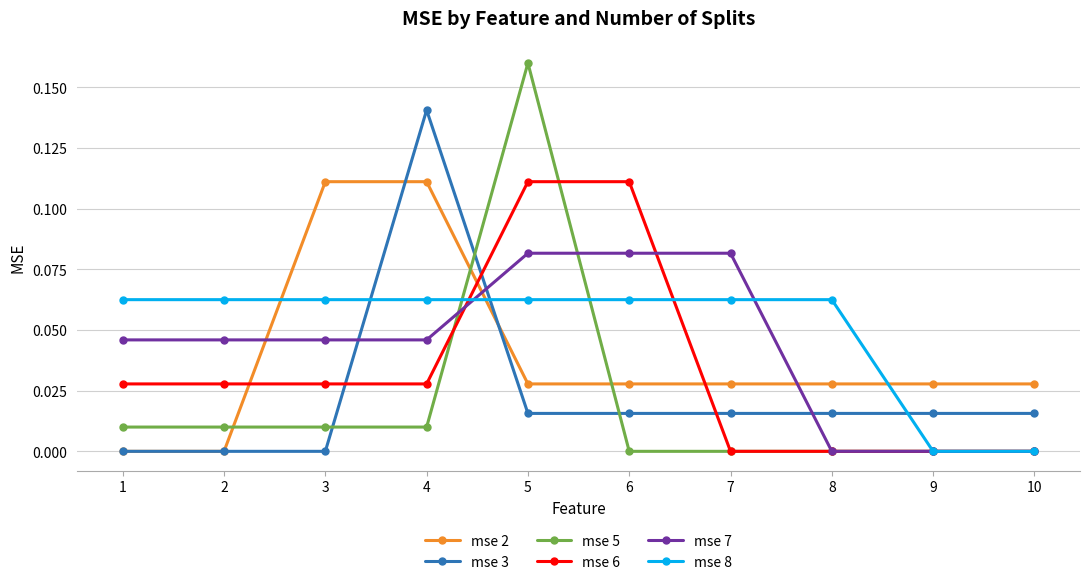

How many times do mse 3 and mse 7 cross each other?

3